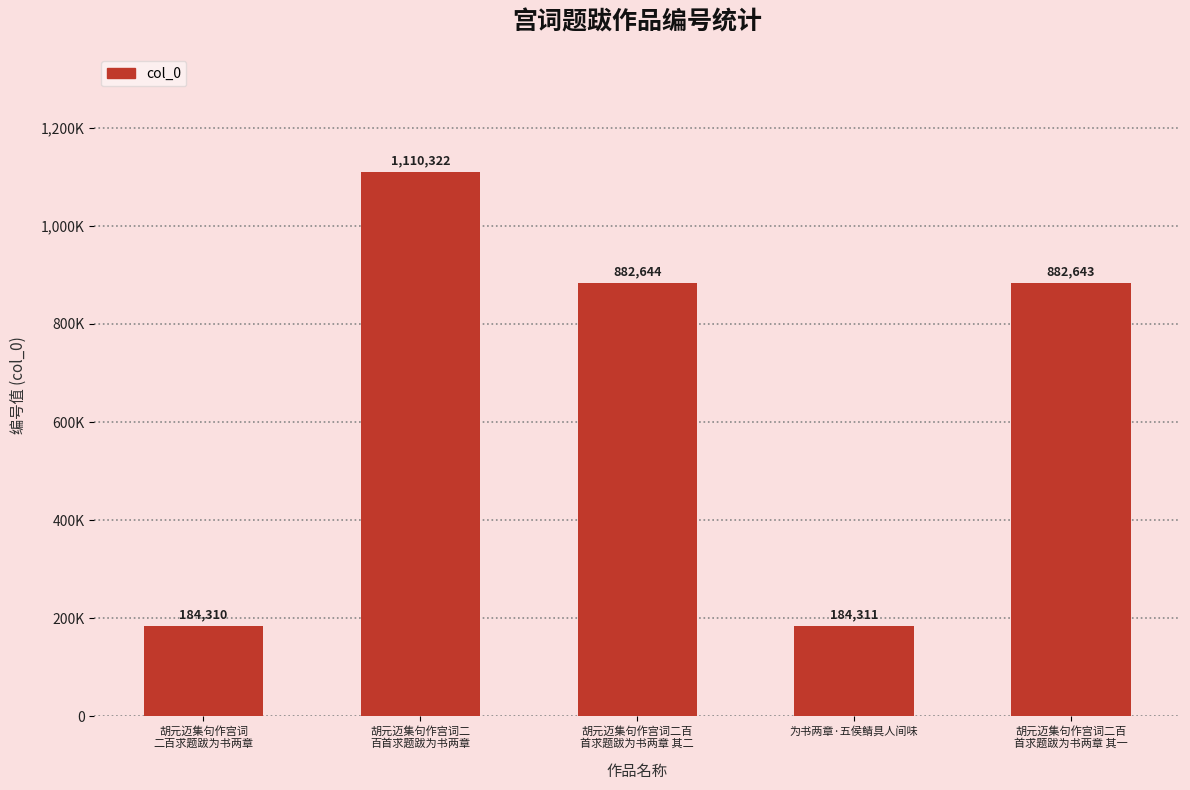

Which has a higher value, 胡元迈集句作宫词二
百首求题跋为书两章 or 胡元迈集句作宫词二百
首求题跋为书两章 其一?

胡元迈集句作宫词二
百首求题跋为书两章